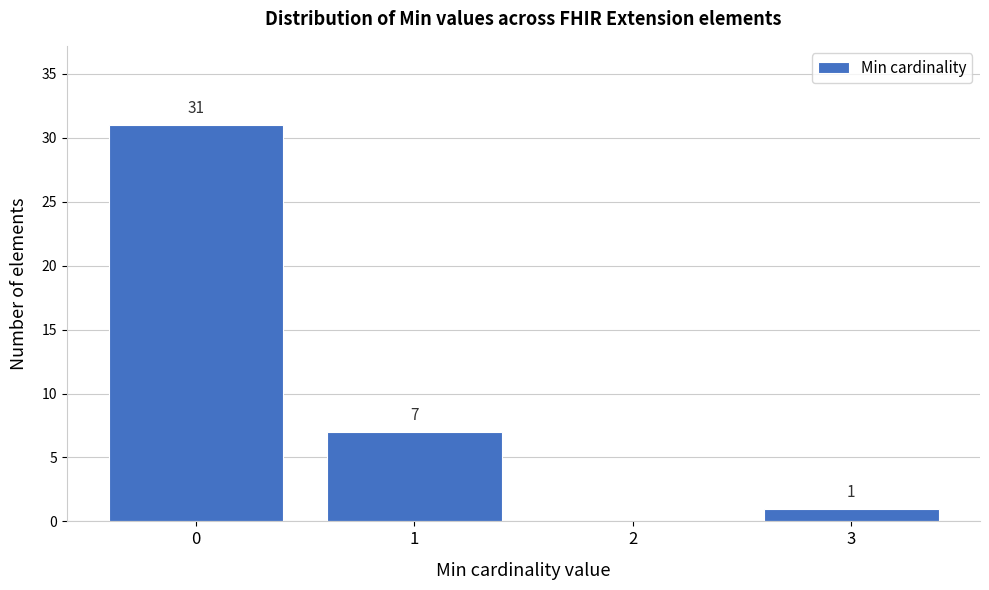

Reading left to right, transcribe all the data shown in this chart.

0=31	1=7	2=0	3=1